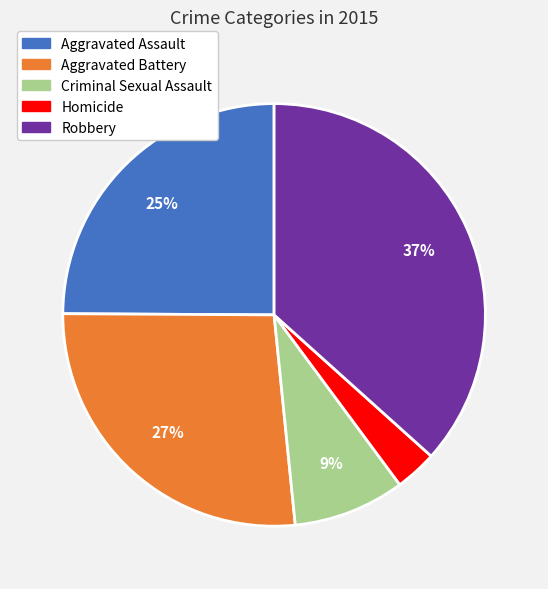

Is there a majority slice in this chart?

No